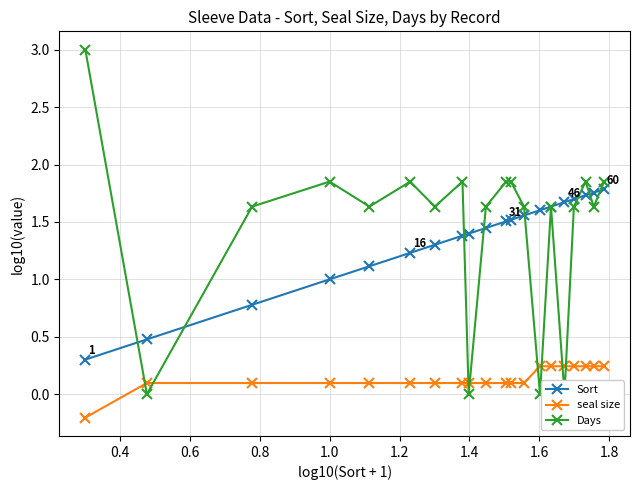

How many data points in Days are less than 1?

4